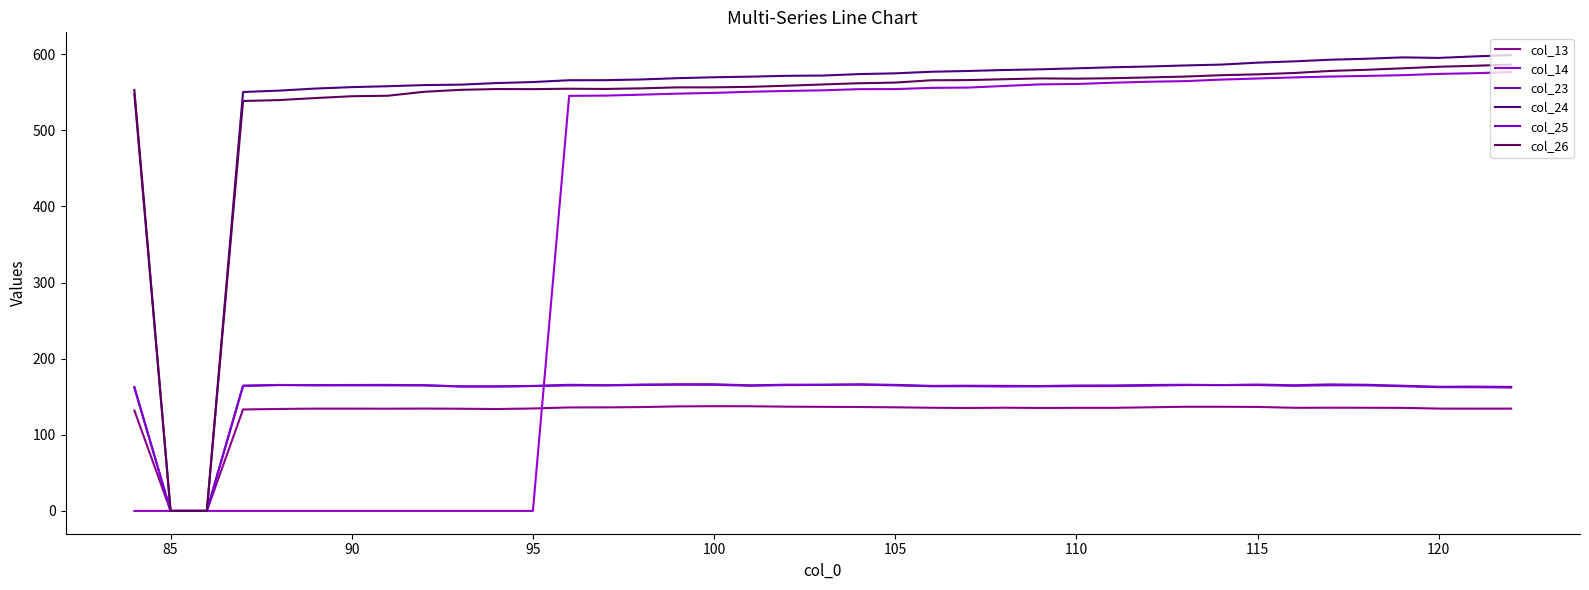

What are all the series names shown in the legend?

col_13, col_14, col_23, col_24, col_25, col_26